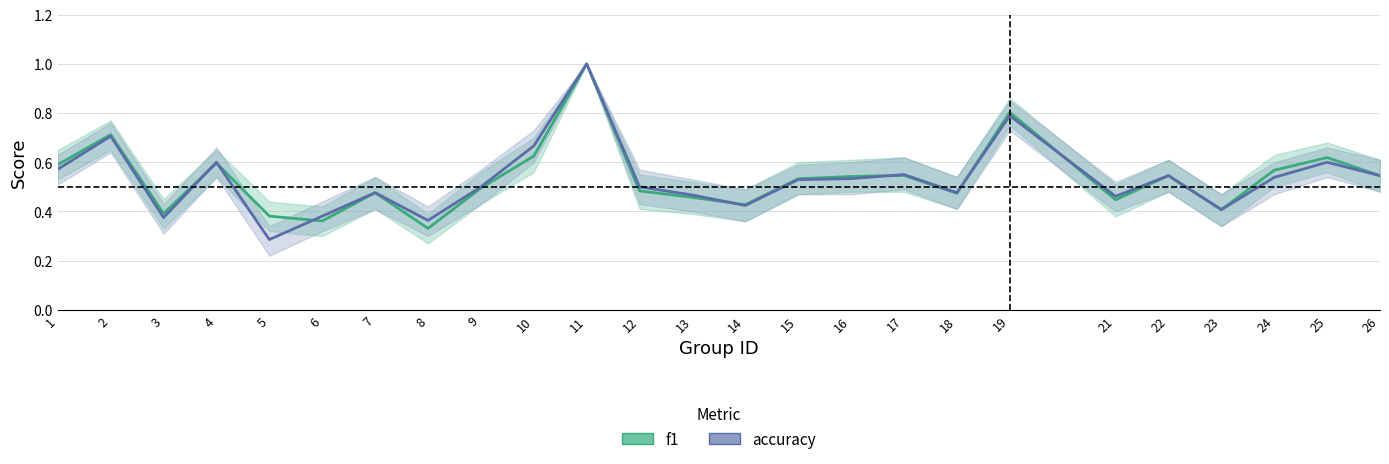

At which label is f1 closest to 0?

8